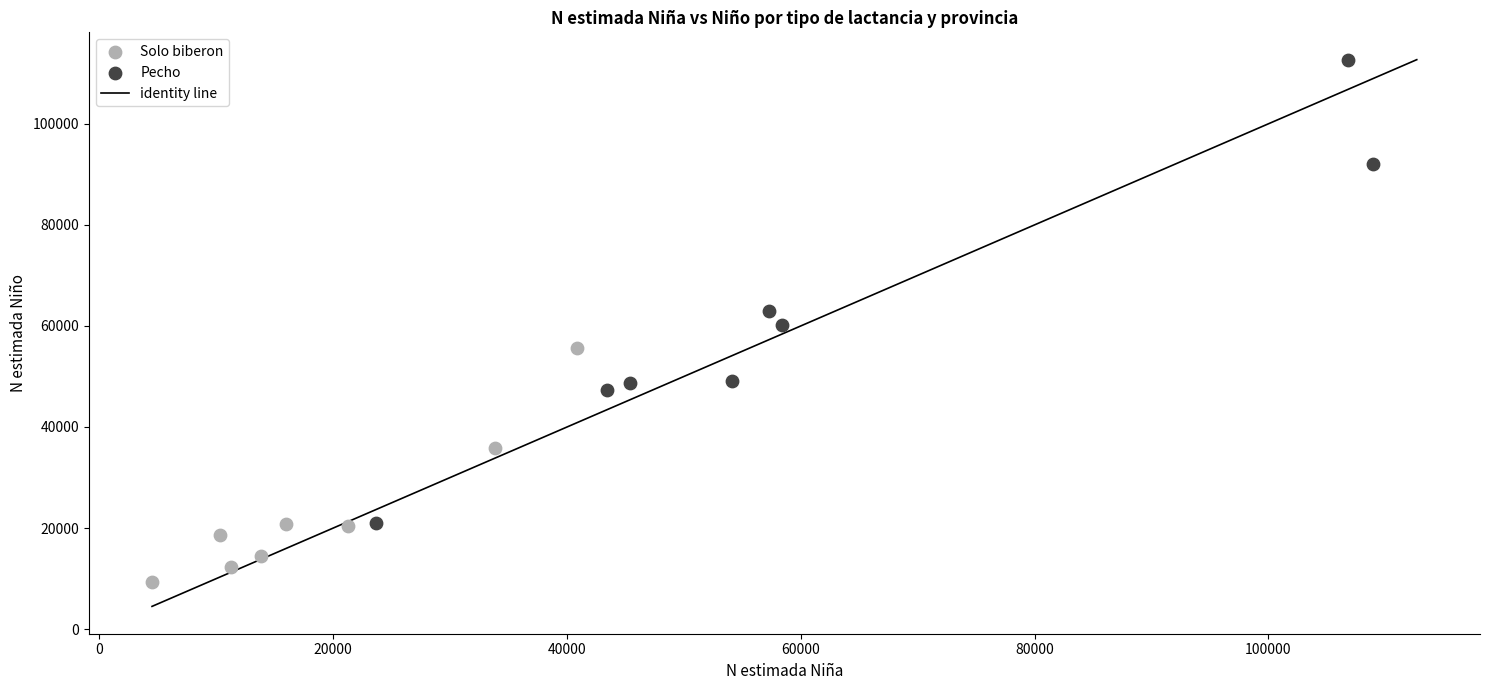

Which series reaches the maximum Y coordinate?

Pecho